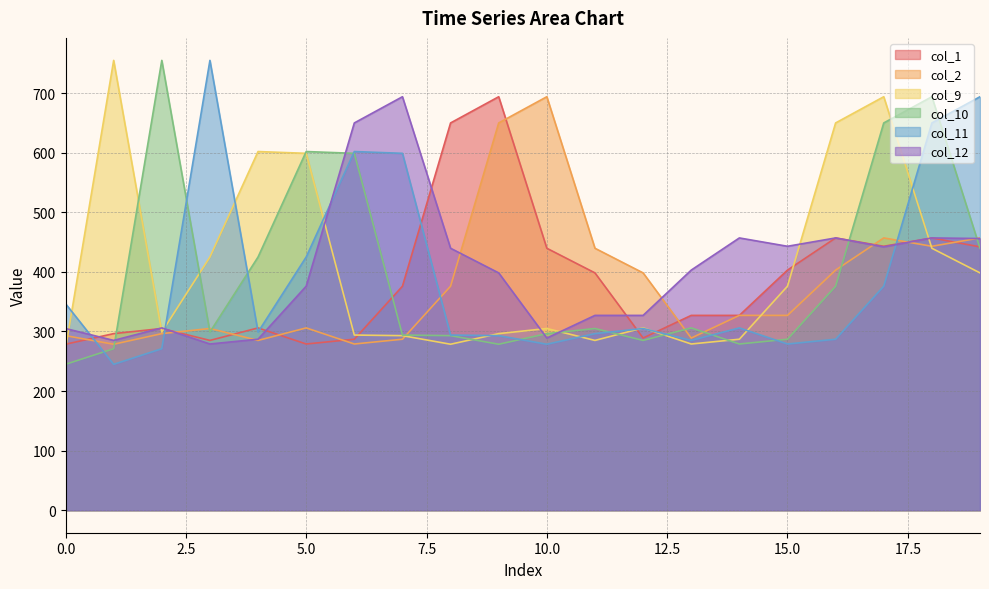

The col_11 series shows 70.4 at 16. True or false?

False